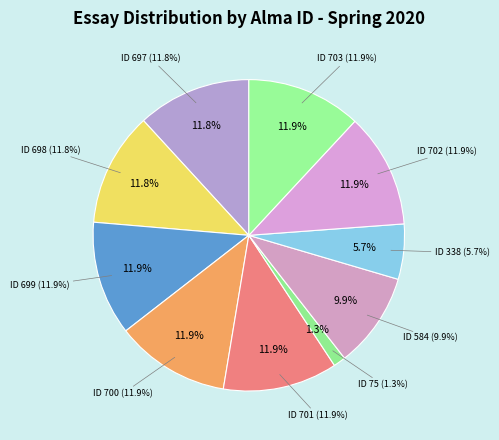

What is the ratio of the value at Section 1 - ID 700 to the value at Section 1 - ID 699?

1.0